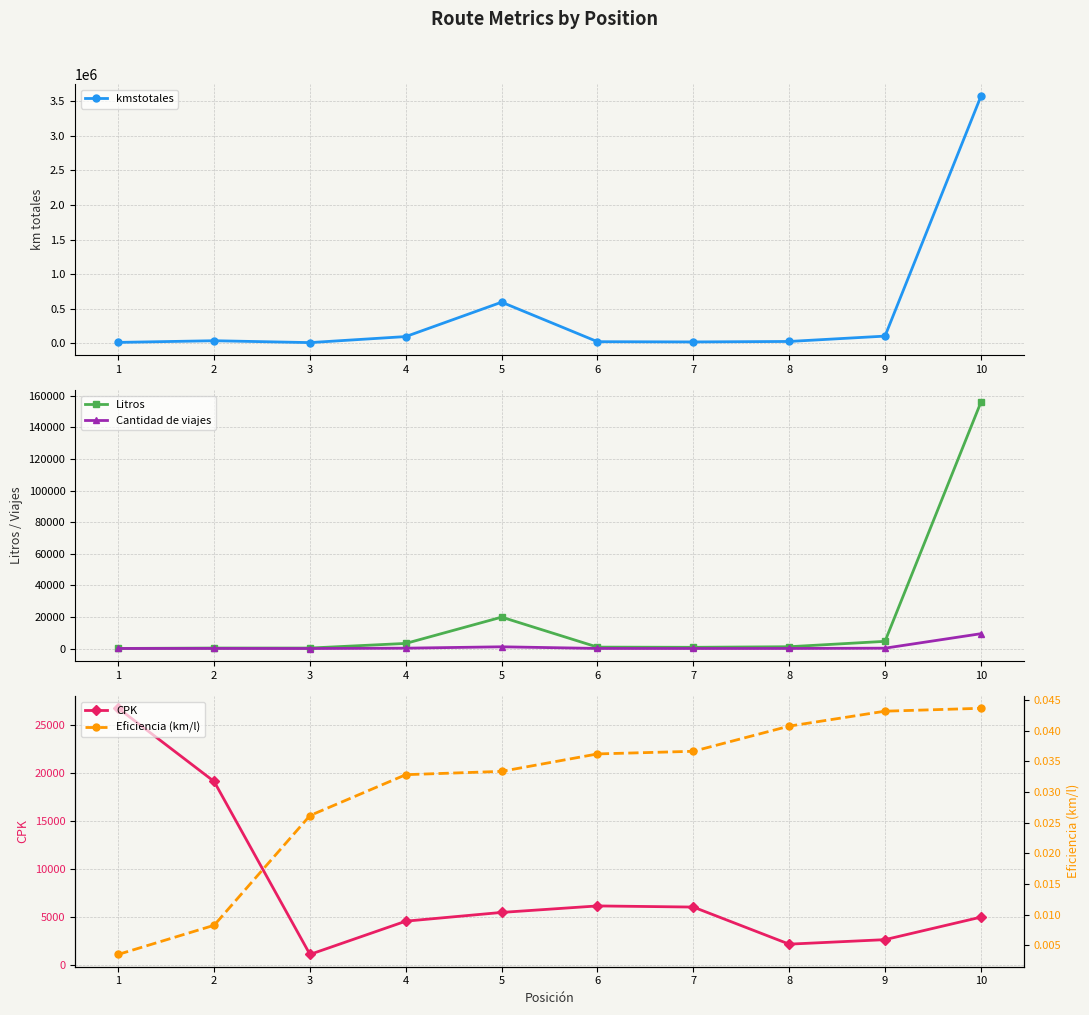

Where is the first local maximum for CPK?

6